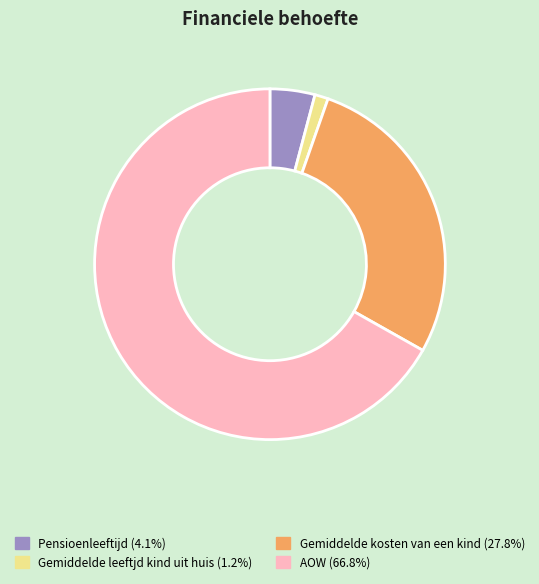

Does any single category account for the majority?

Yes